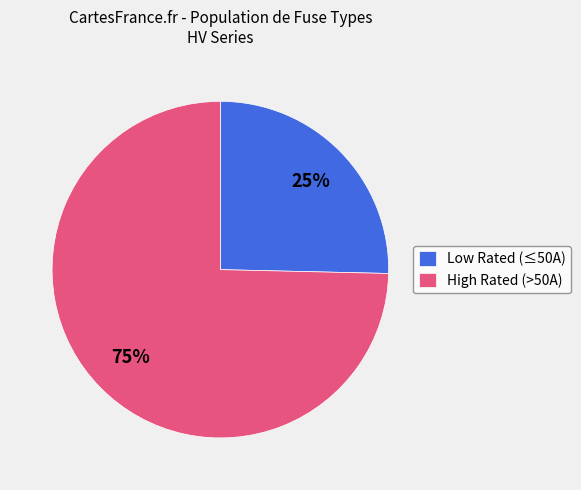

How many slices are in this pie chart?

2